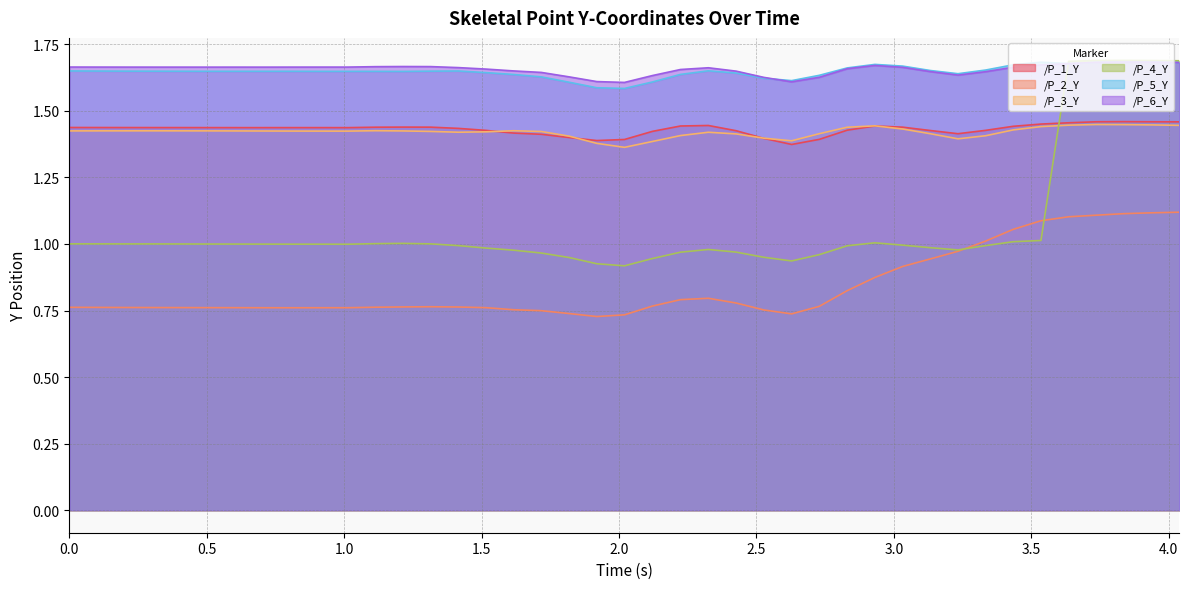

True or false: /P_2_Y has more than 2 points higher than both neighbors.

False